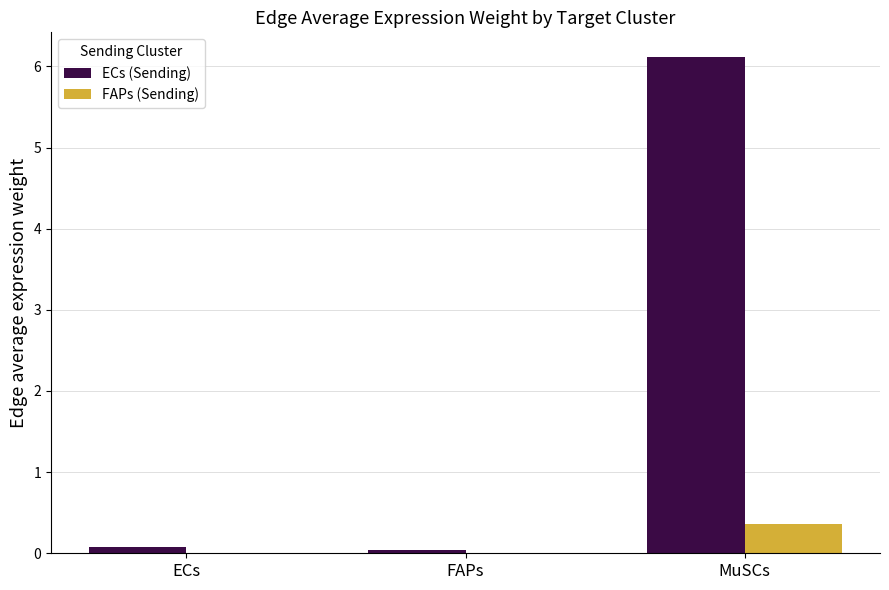

Does the chart contain stacked bars?

No